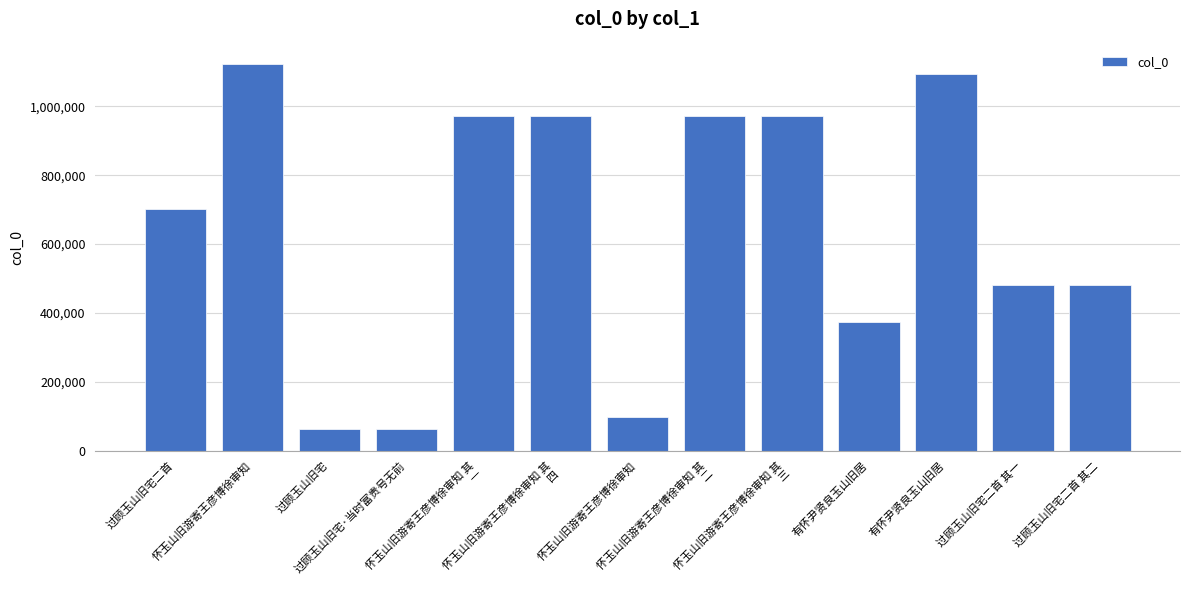

Reading left to right, list all the values displayed in this chart.

过顾玉山旧宅二首=701949	怀玉山旧游寄王彦博徐审知=1124094	过顾玉山旧宅=63169	过顾玉山旧宅·当时富贵号无前=63170	怀玉山旧游寄王彦博徐审知 其
一=971433	怀玉山旧游寄王彦博徐审知 其
四=971435	怀玉山旧游寄王彦博徐审知=97228	怀玉山旧游寄王彦博徐审知 其
二=971434	怀玉山旧游寄王彦博徐审知 其
三=971436	有怀尹贤良玉山旧居=372133	有怀尹贤良玉山旧居=1094189	过顾玉山旧宅二首 其一=482460	过顾玉山旧宅二首 其二=482461